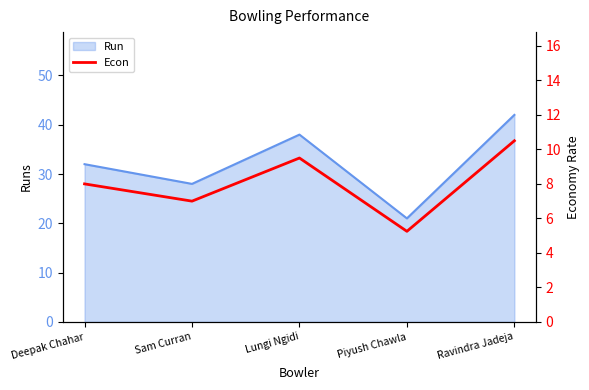

Which label corresponds to the largest value in the chart?

Ravindra Jadeja